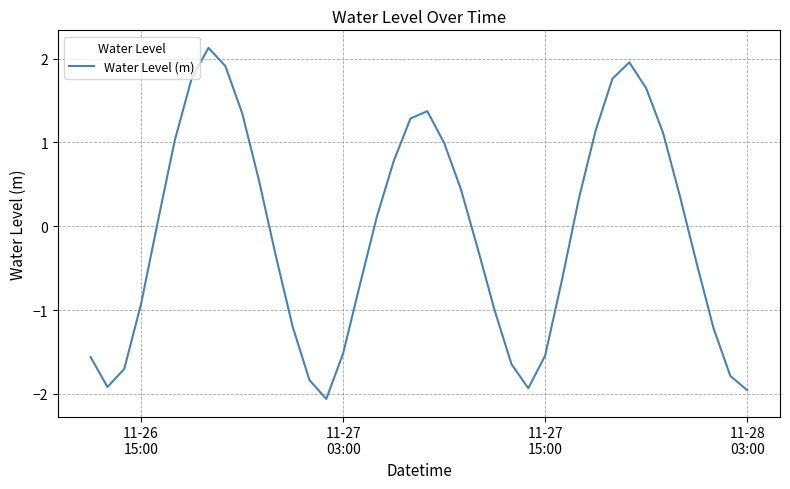

What is the maximum value shown in the chart?

2.1